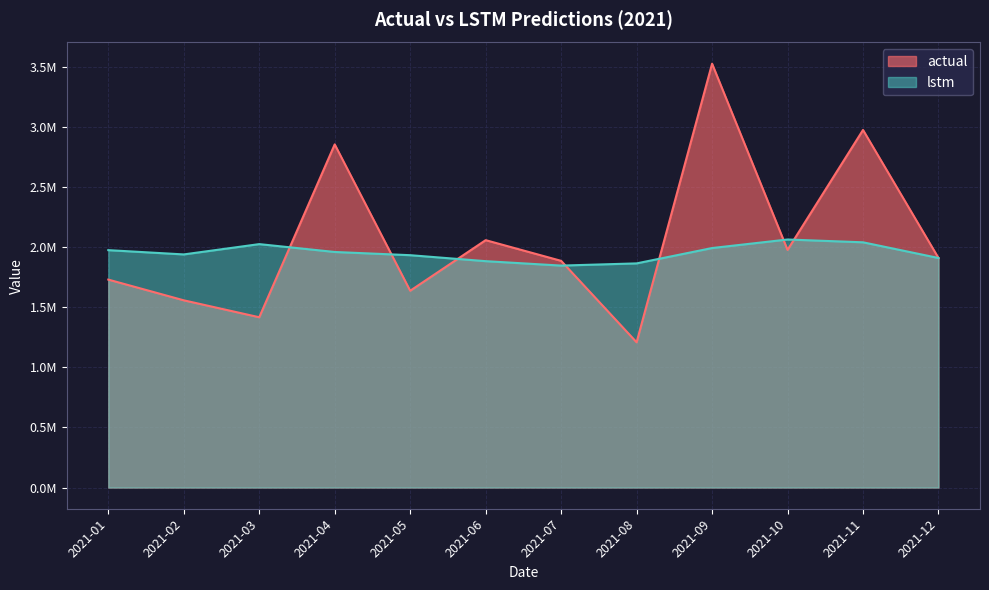

Reading right to left, transcribe all the data shown in this chart.

actual: 2021-12=1908537.5	2021-11=2973208.2	2021-10=1975842.2	2021-09=3524136.3	2021-08=1207677.6	2021-07=1884867.8	2021-06=2056952.8	2021-05=1636227.7	2021-04=2853227.7	2021-03=1415885.5	2021-02=1556731.0	2021-01=1729002.7
lstm: 2021-12=1908528.0	2021-11=2039036.0	2021-10=2062351.0	2021-09=1991341.8	2021-08=1863721.8	2021-07=1845425.2	2021-06=1882277.1	2021-05=1931902.1	2021-04=1958616.5	2021-03=2023988.7	2021-02=1938295.3	2021-01=1973864.9